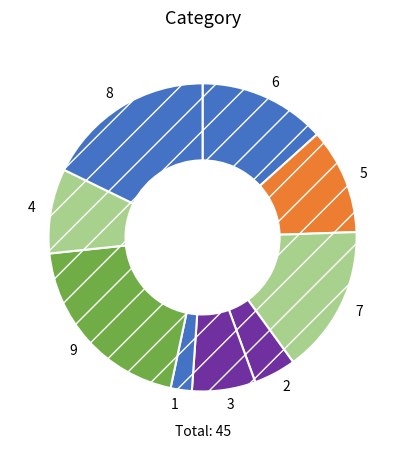

Is it true that 6 is 6% of the pie?

False